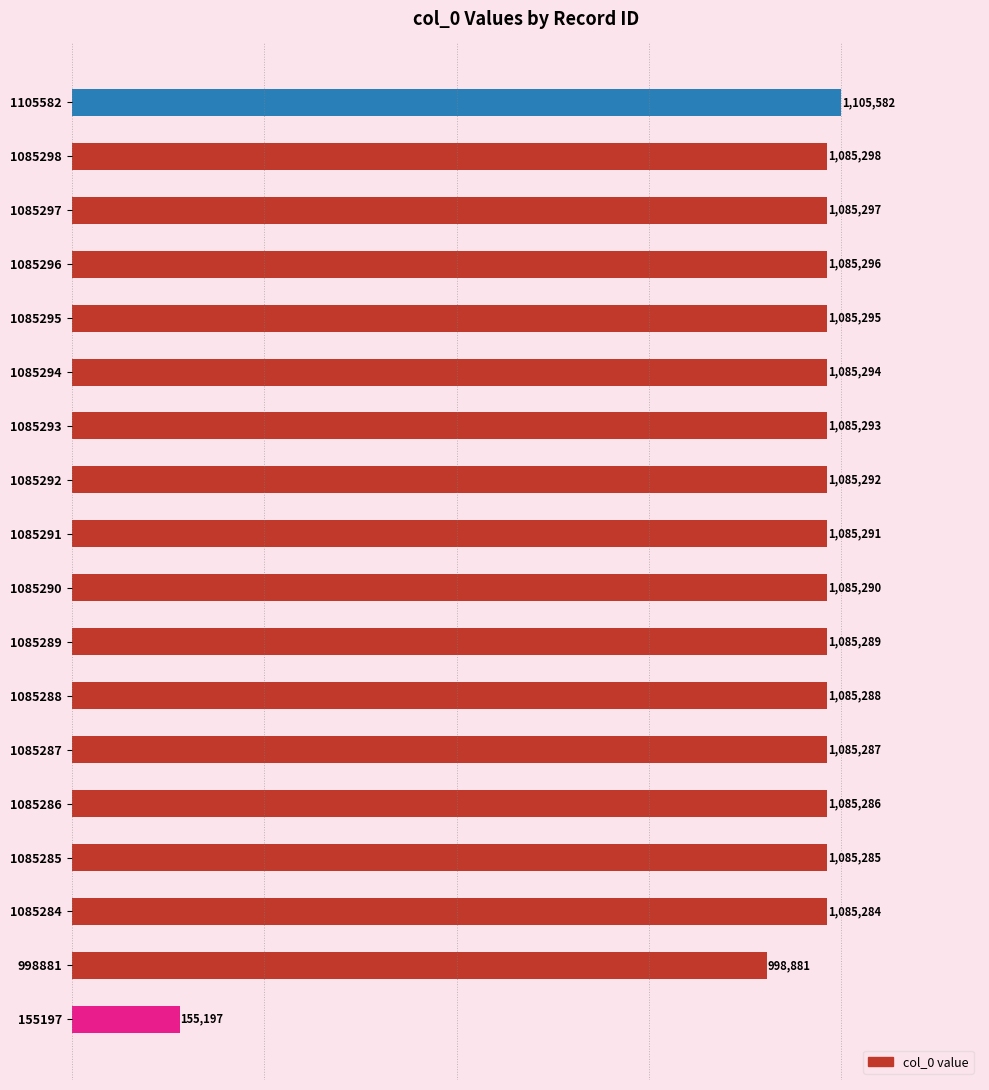

Does the chart contain any negative values?

No